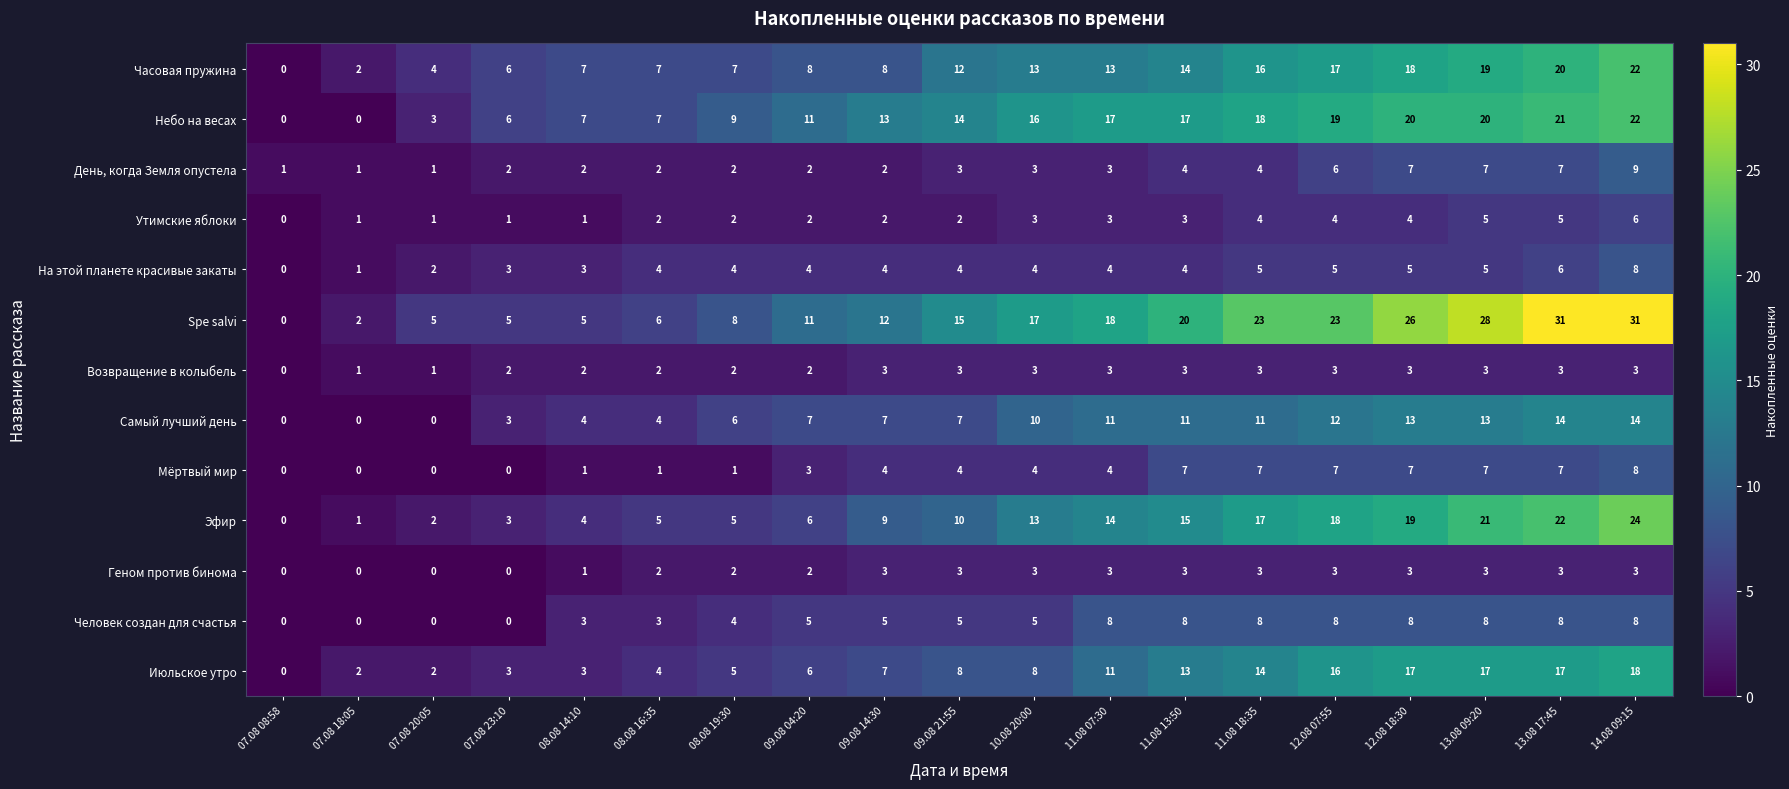

What is the sum of the Июльское утро values at 13.08 17:45 and 07.08 23:10?

20